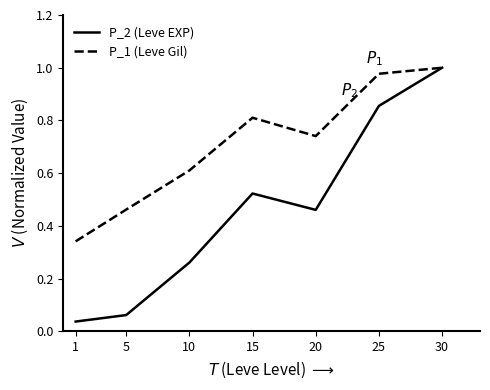

True or false: P_1 (Leve Gil) has a value of 0.3 at 20.

False